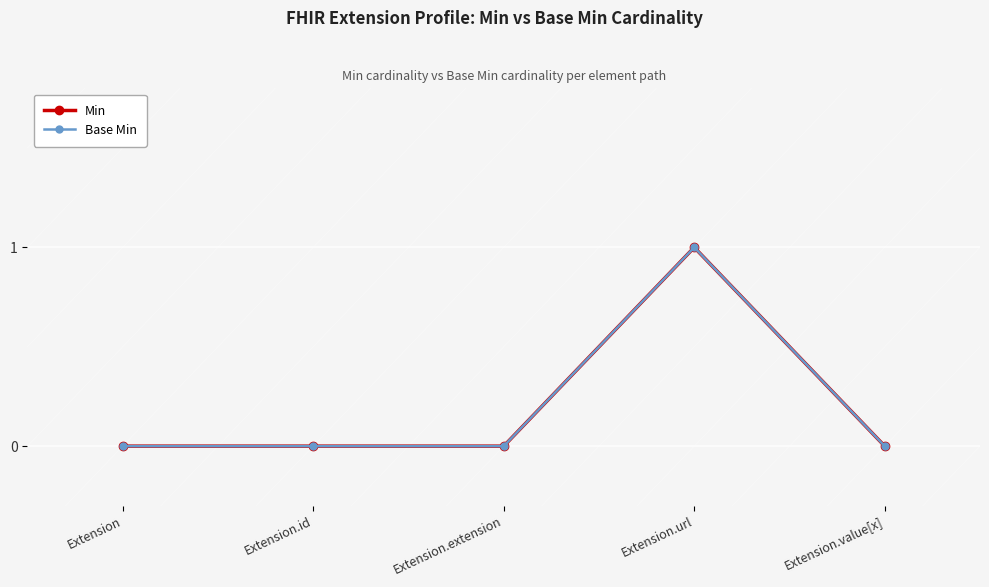

What position from the right is Extension.extension?

3